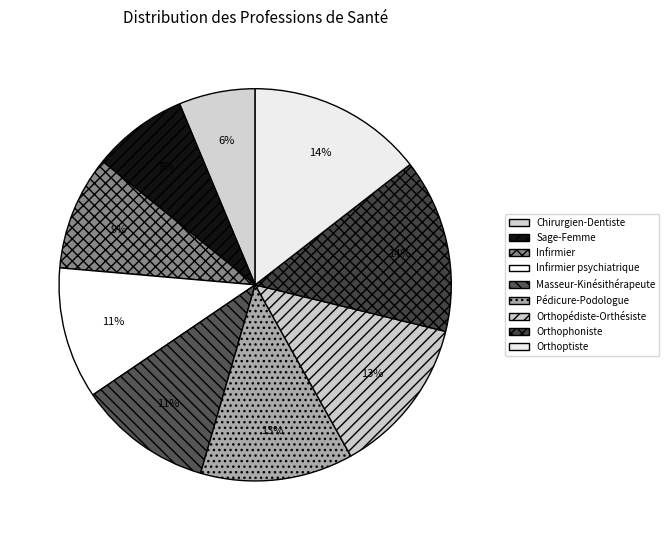

To the nearest percent, what is the difference between the largest and smallest slice percentages?

8%